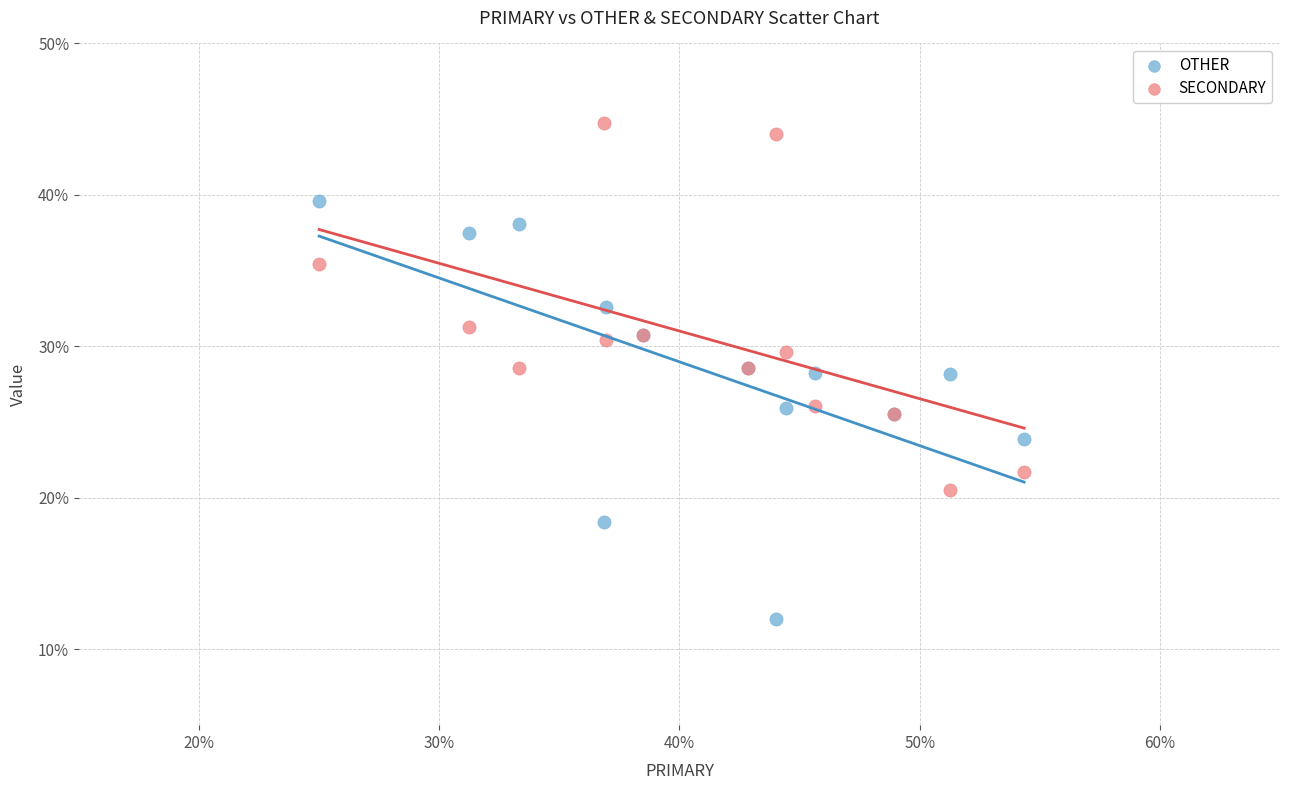

What is the X range (max minus min) for the scatter plot?

29.3